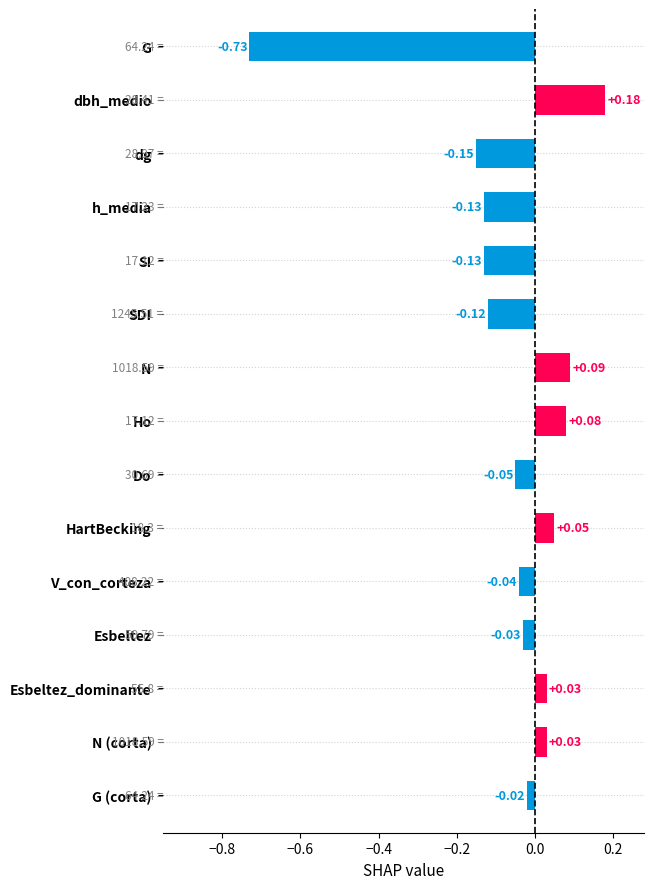

Which label corresponds to the largest value in the chart?

dbh_medio